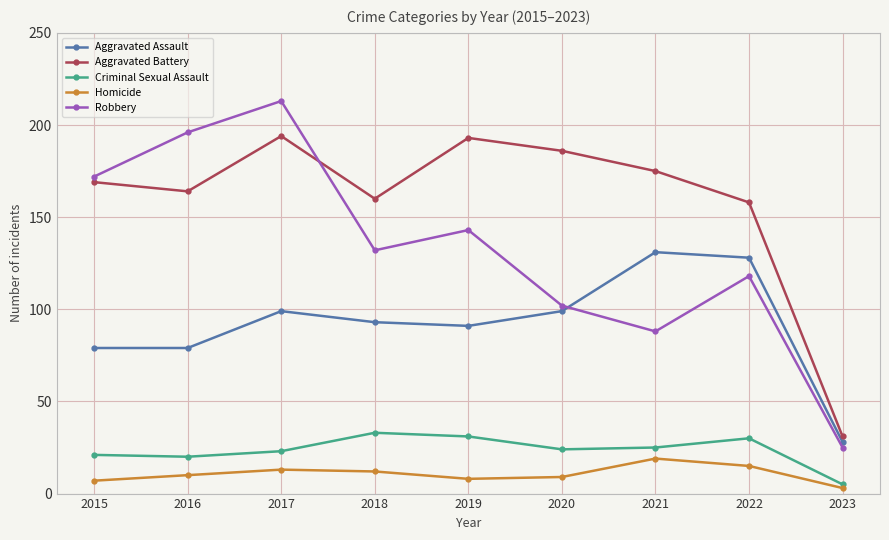

Reading left to right, transcribe all the data shown in this chart.

Aggravated Assault: 79	79	99	93	91	99	131	128	28
Aggravated Battery: 169	164	194	160	193	186	175	158	31
Criminal Sexual Assault: 21	20	23	33	31	24	25	30	5
Homicide: 7	10	13	12	8	9	19	15	3
Robbery: 172	196	213	132	143	102	88	118	25